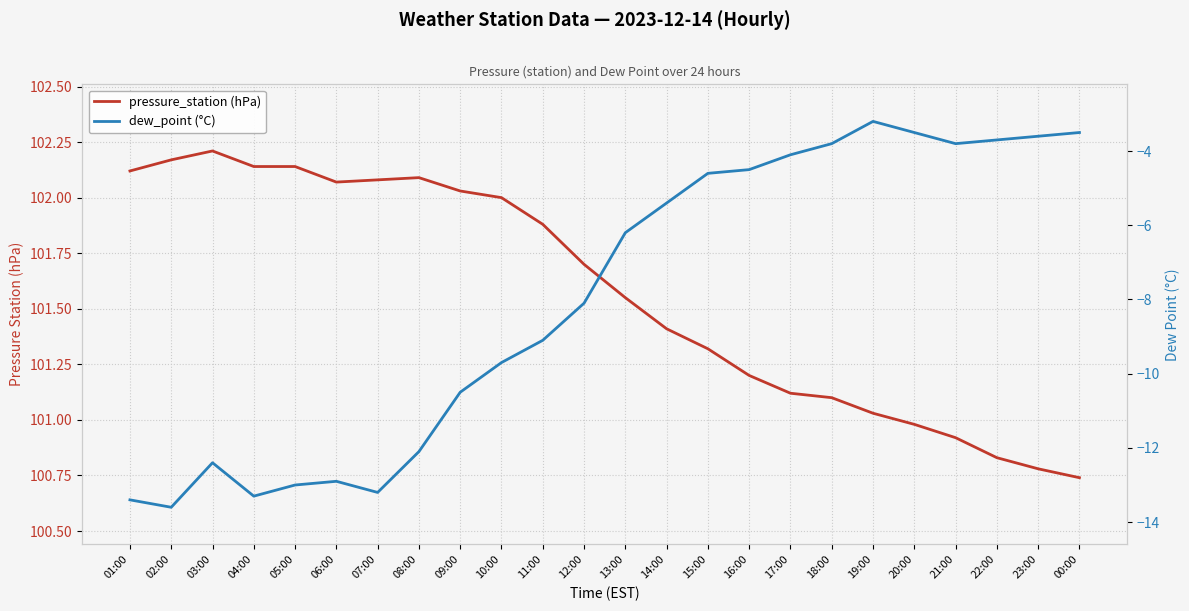

At which label is pressure_station (hPa) closest to 101?

20:00